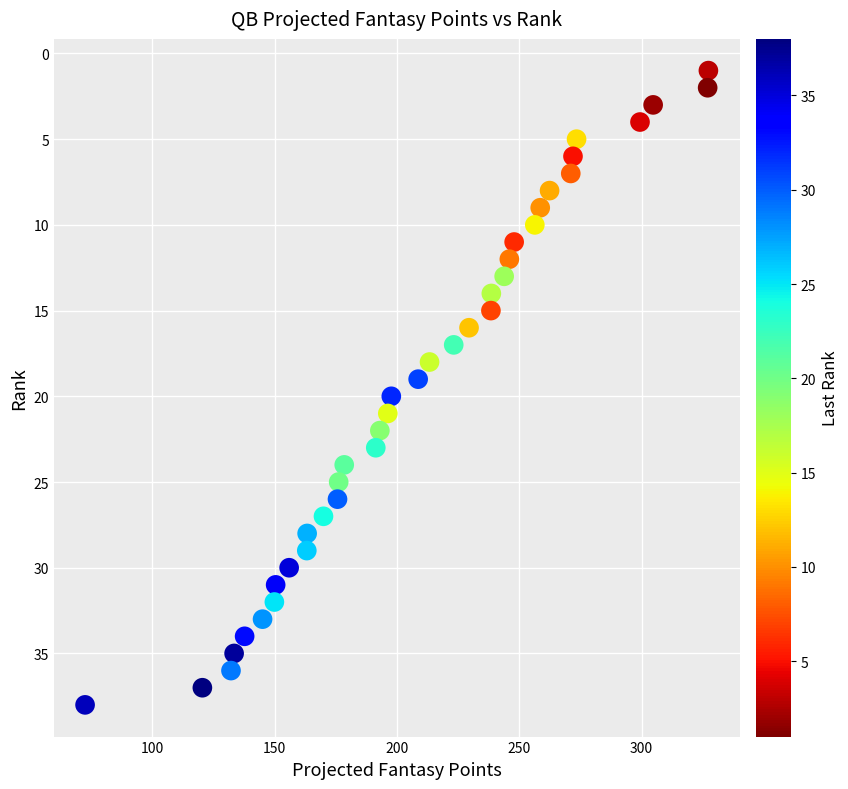

What is the range of Y values (max minus min)?

37